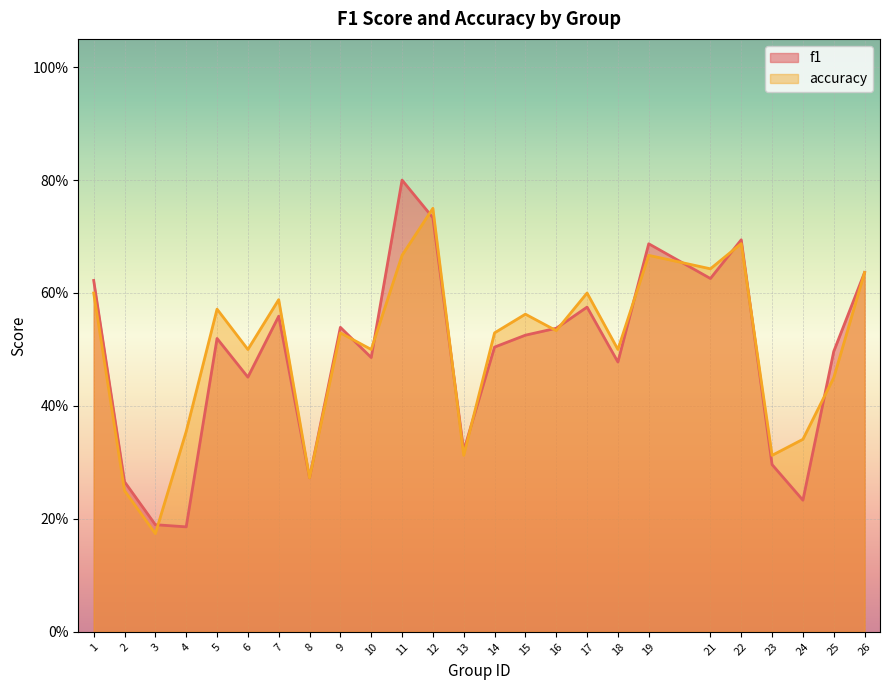

What is the difference between the maximum and minimum values in the f1 series?

0.6